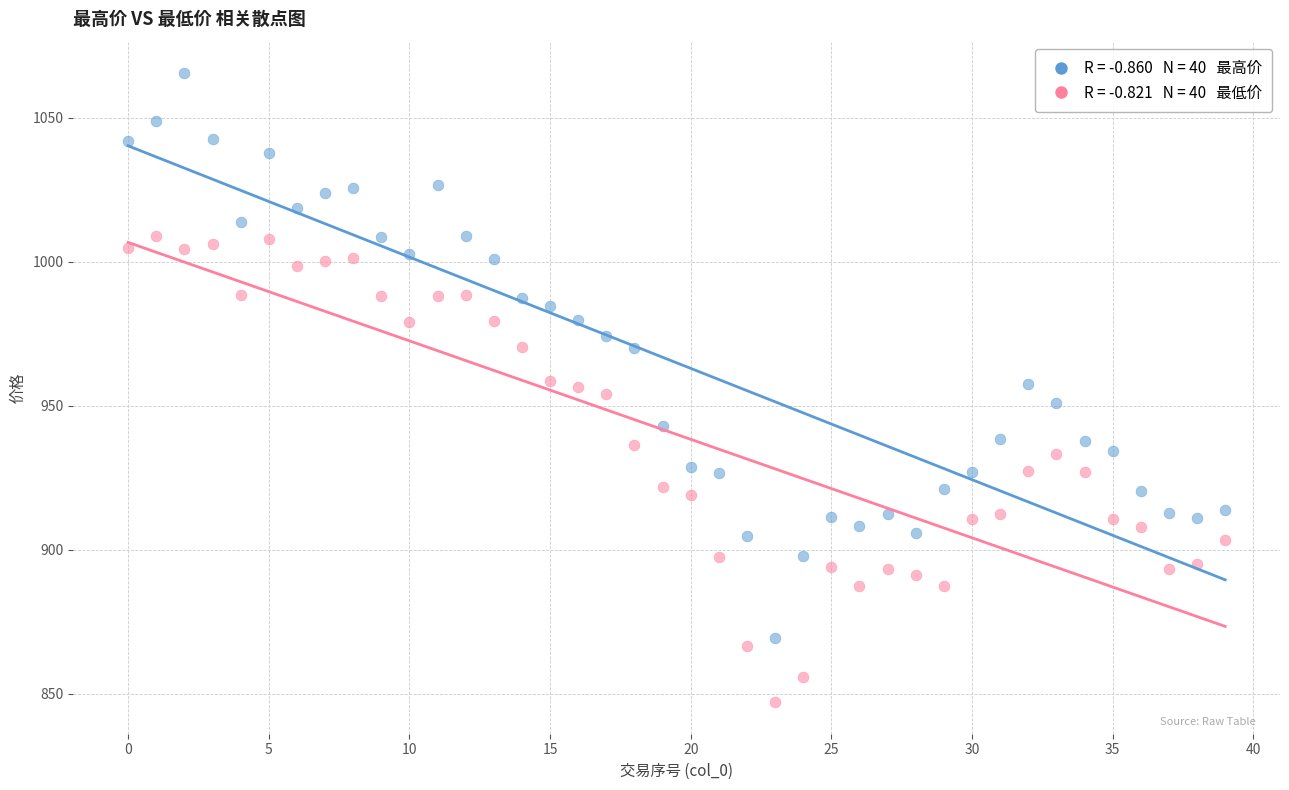

Across all data points, what is the range of Y values (max minus min)?

218.4